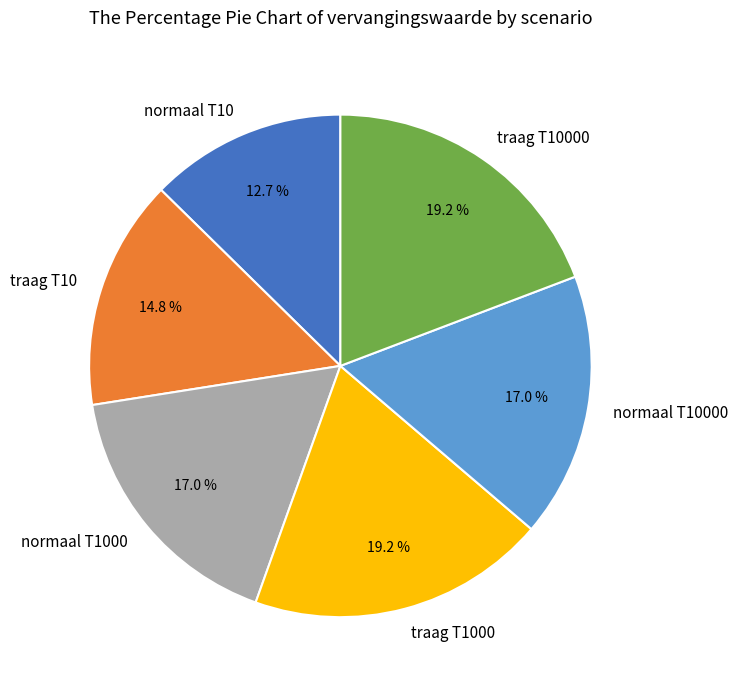

Which category has the smallest portion of the pie?

normaal T10